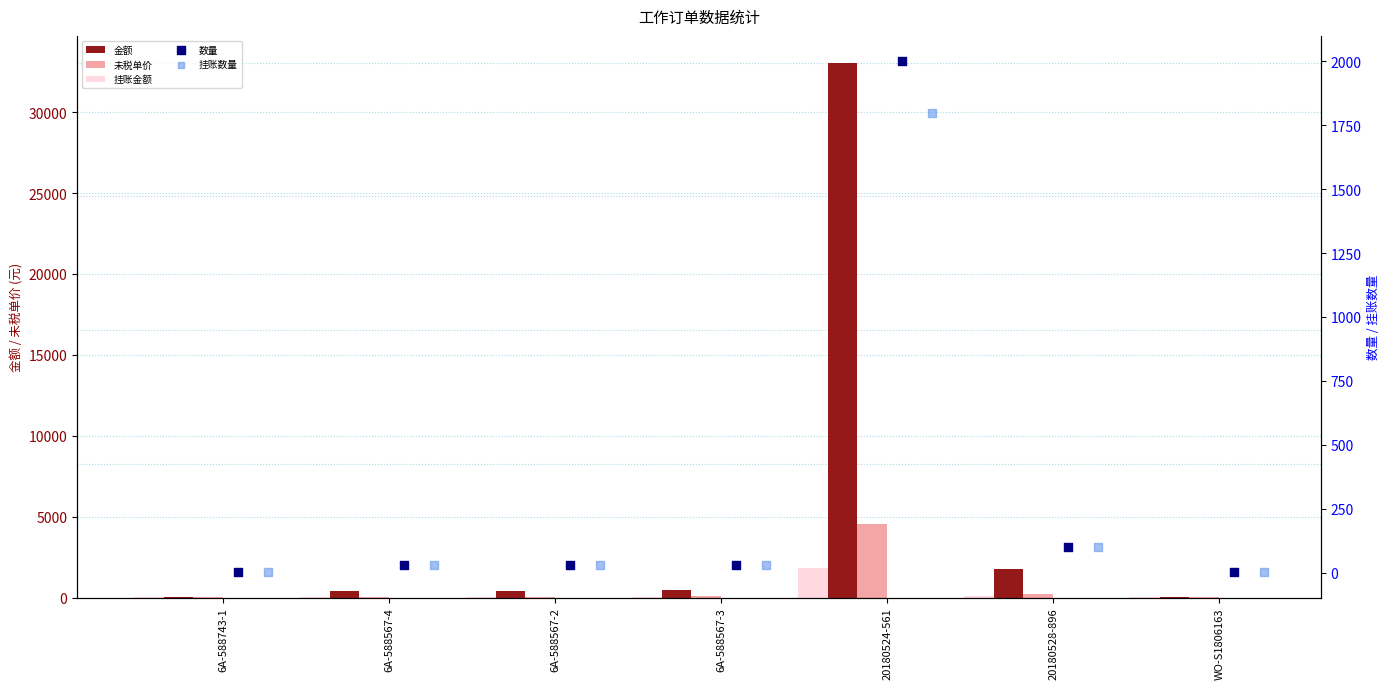

What is the total value across all series at 20180524-561?

43220.0